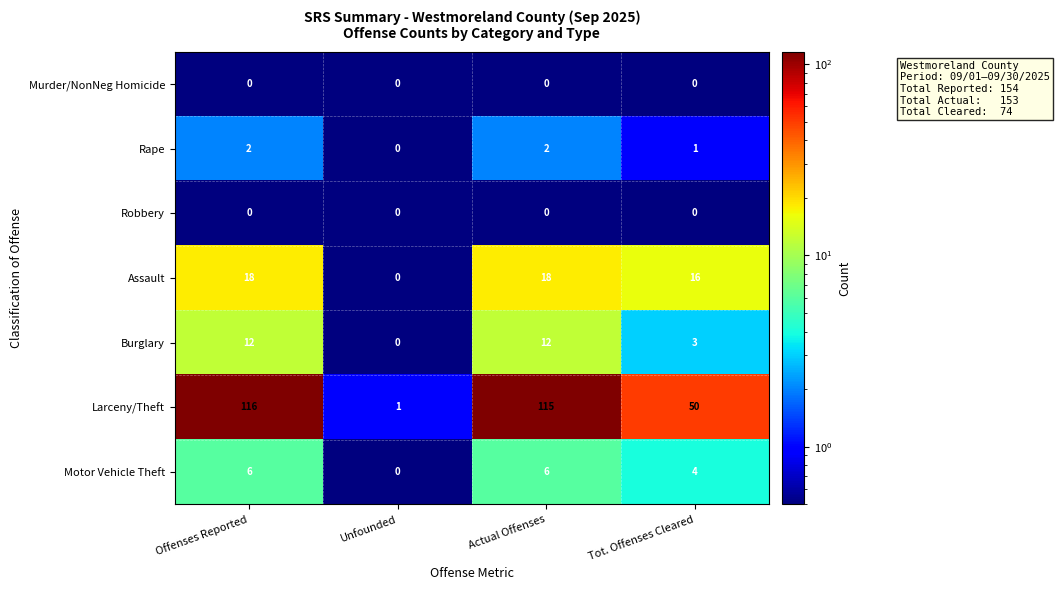

Reading left to right, list all the values displayed in this chart.

Murder/NonNeg Homicide: Offenses Reported=0	Unfounded=0	Actual Offenses=0	Tot. Offenses Cleared=0
Rape: Offenses Reported=2	Unfounded=0	Actual Offenses=2	Tot. Offenses Cleared=1
Robbery: Offenses Reported=0	Unfounded=0	Actual Offenses=0	Tot. Offenses Cleared=0
Assault: Offenses Reported=18	Unfounded=0	Actual Offenses=18	Tot. Offenses Cleared=16
Burglary: Offenses Reported=12	Unfounded=0	Actual Offenses=12	Tot. Offenses Cleared=3
Larceny/Theft: Offenses Reported=116	Unfounded=1	Actual Offenses=115	Tot. Offenses Cleared=50
Motor Vehicle Theft: Offenses Reported=6	Unfounded=0	Actual Offenses=6	Tot. Offenses Cleared=4